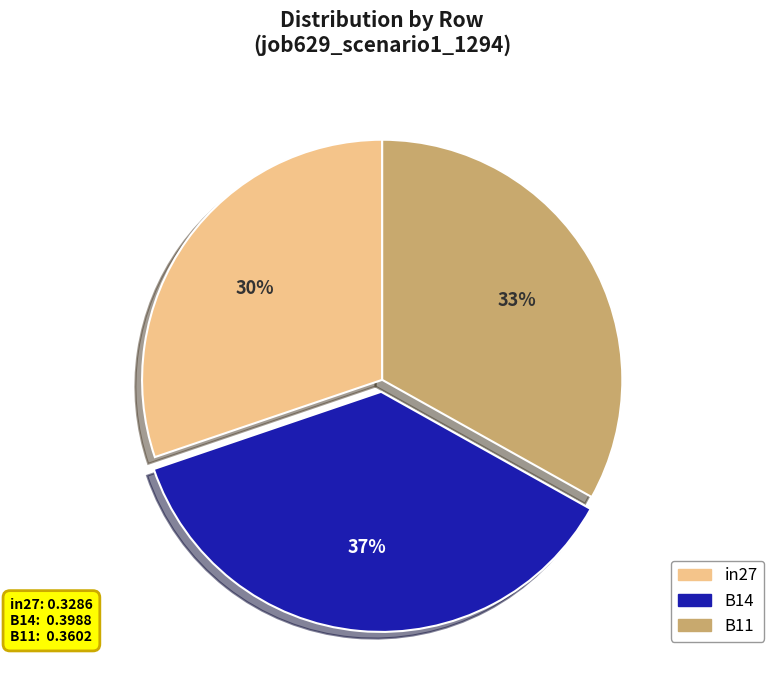

Count the number of slices in the pie.

3